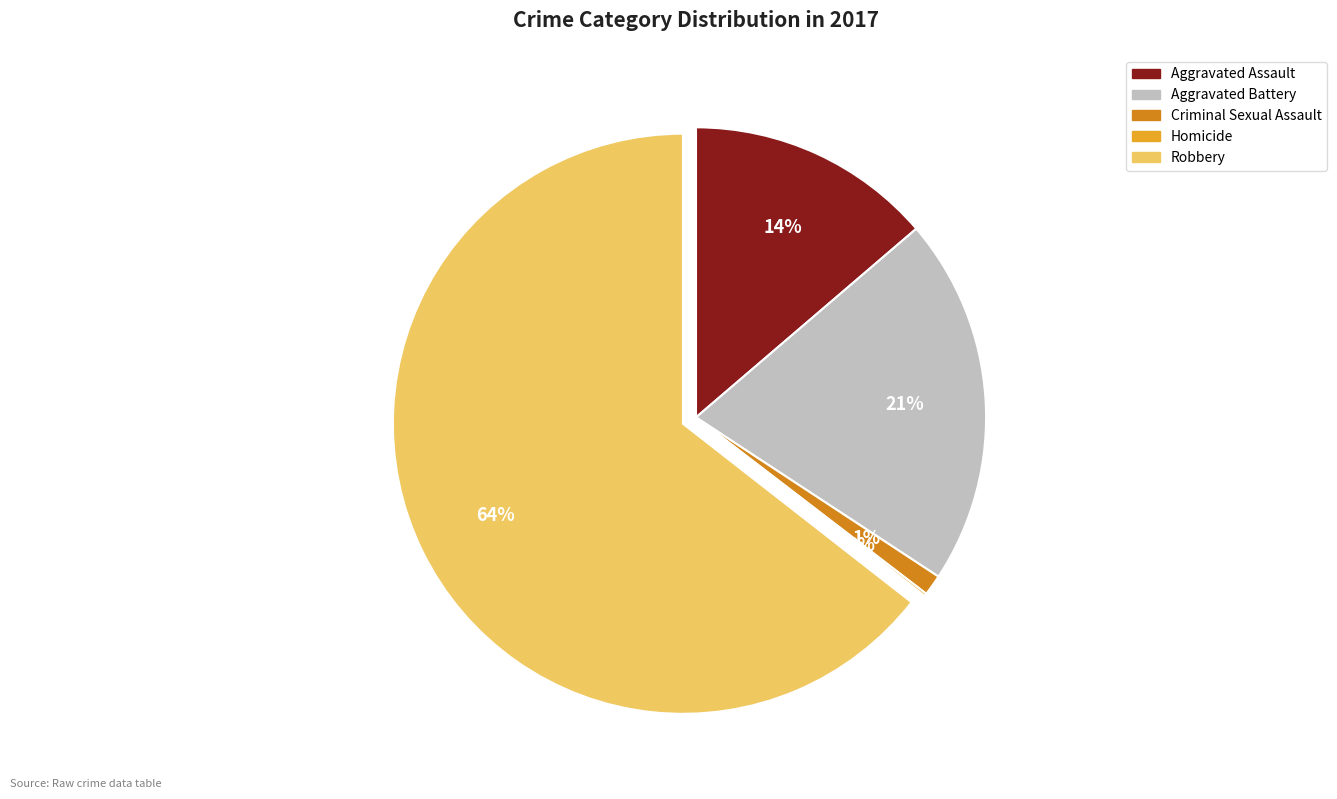

Is it true that Aggravated Assault is 2% of the pie?

False